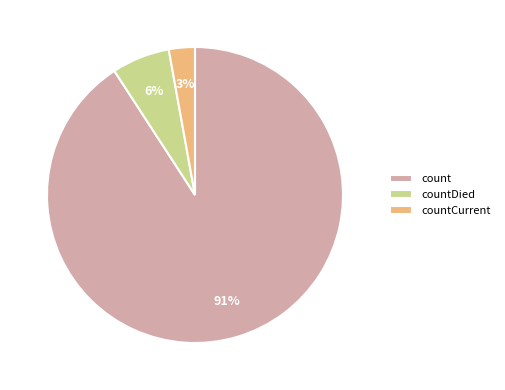

Between count and countCurrent, which is larger?

count